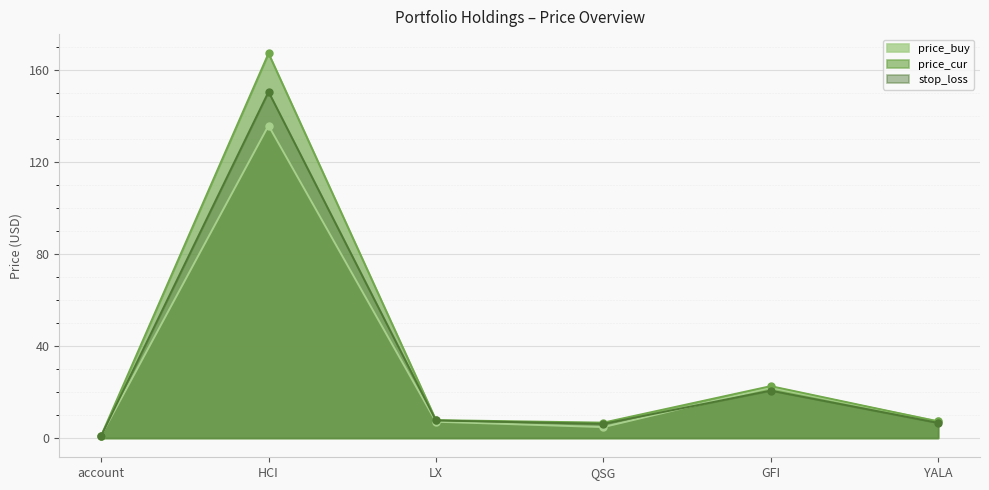

Which series ends up on top after the final intersection of stop_loss and price_buy?

price_buy